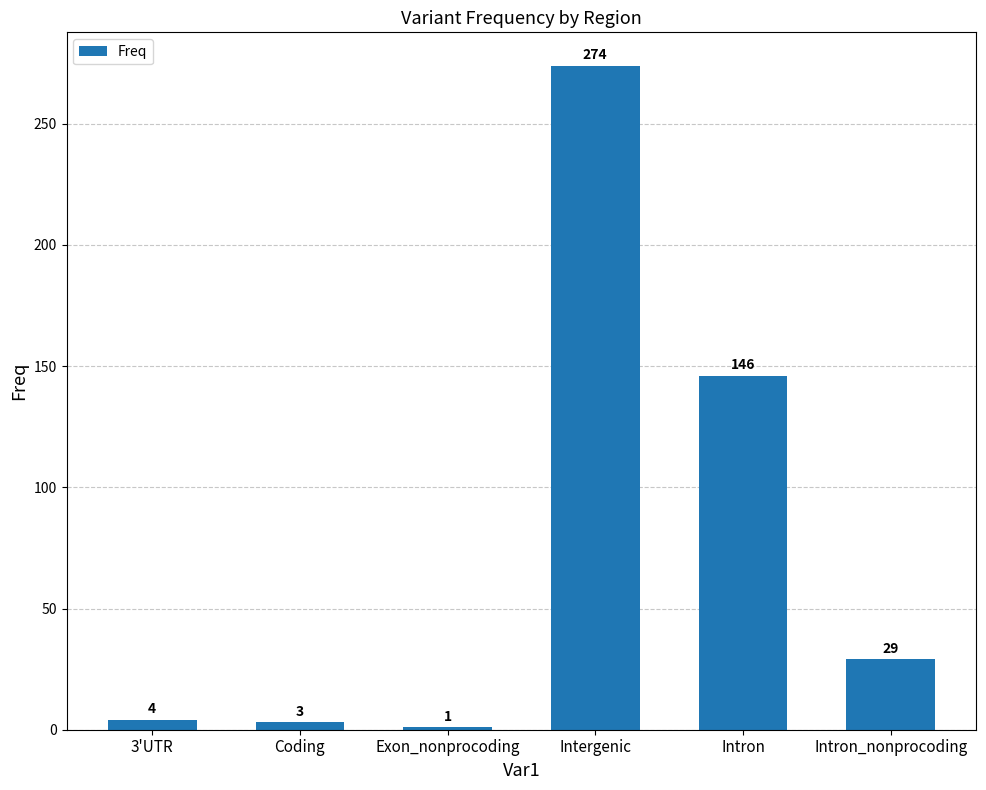

At which category does the chart reach its minimum across all series?

Exon_nonprocoding